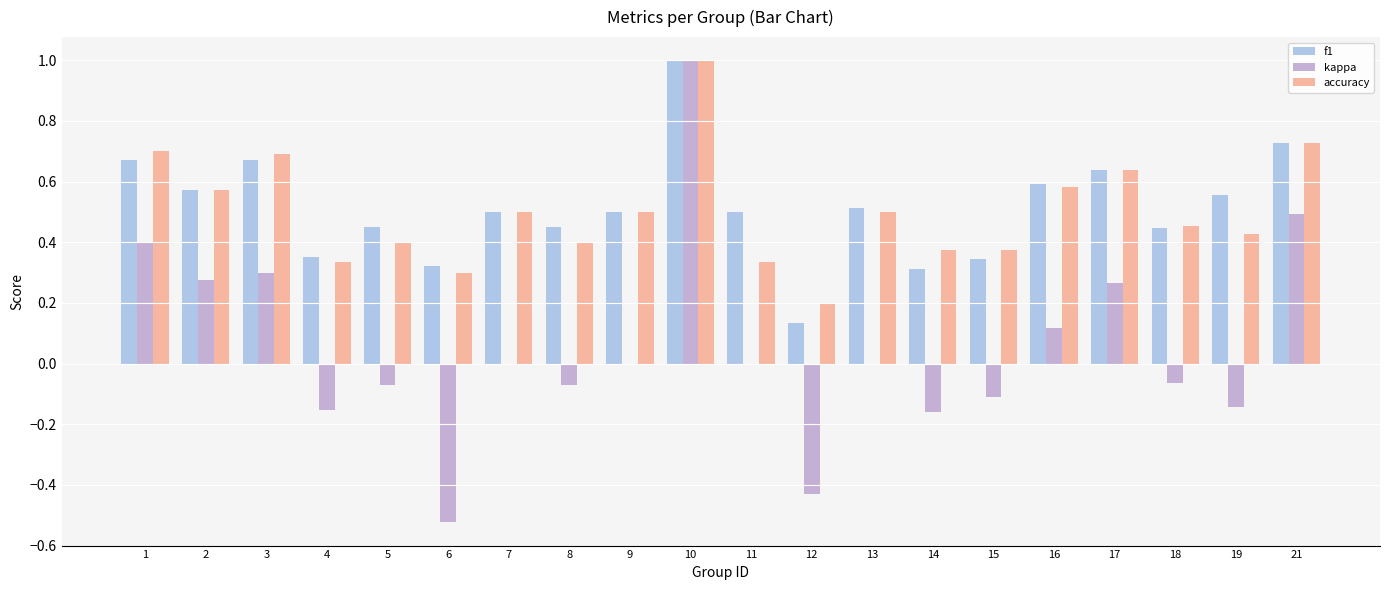

At which category is the sum across all series the highest?

10